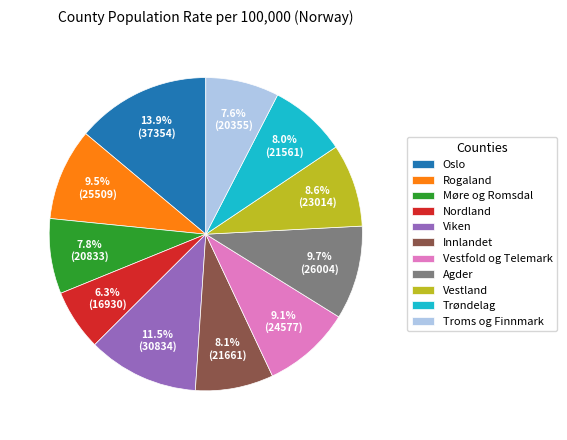

What is the largest slice in the pie chart?

Oslo